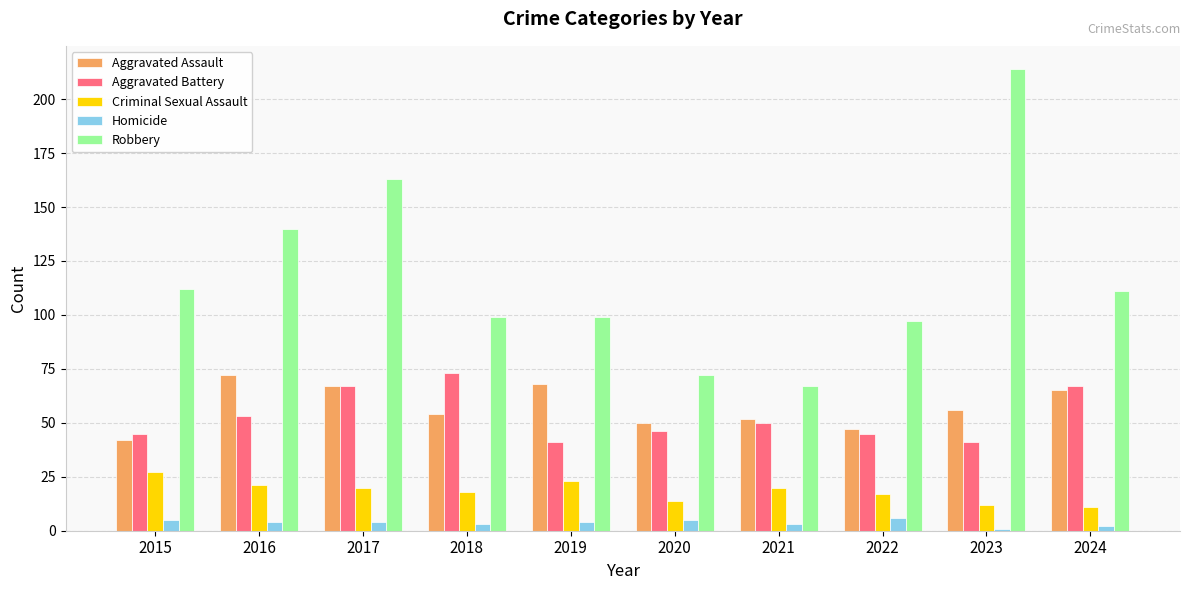

Count the Homicide values in the range 3 to 5.

7